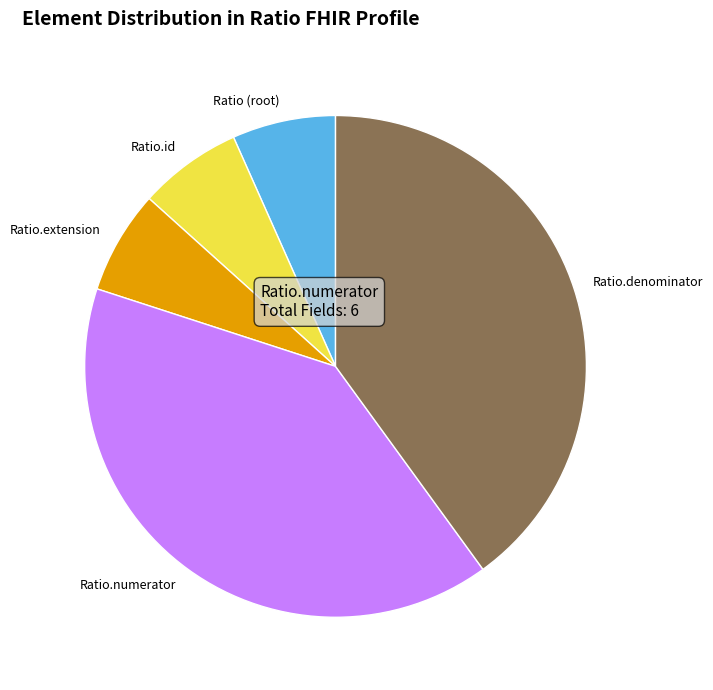

Do Ratio (root) and Ratio.extension together represent more than half of the pie?

No